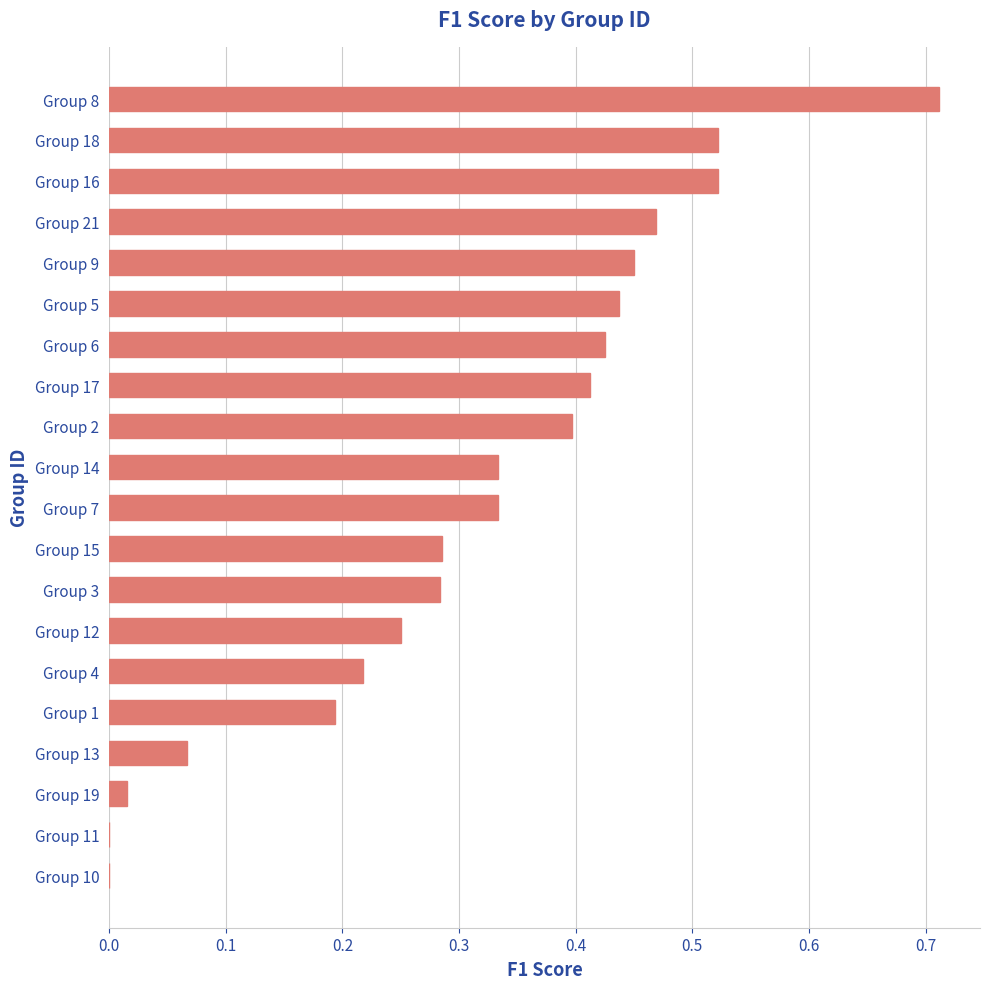

Is it true that the value at Group 13 is 0.0?

False